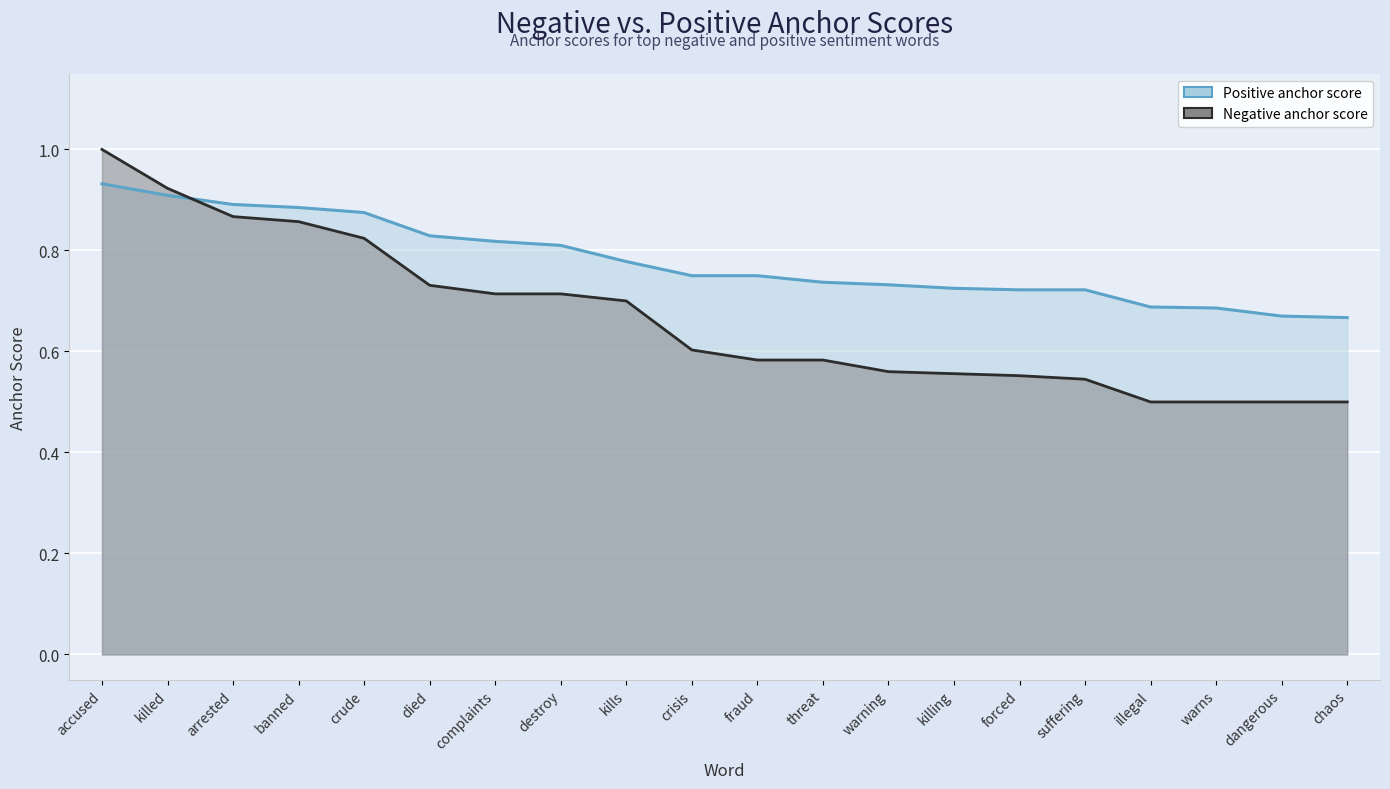

Rank the categories by Positive anchor score value from lowest to highest.

chaos, dangerous, warns, illegal, forced, suffering, killing, warning, threat, crisis, fraud, kills, destroy, complaints, died, crude, banned, arrested, killed, accused